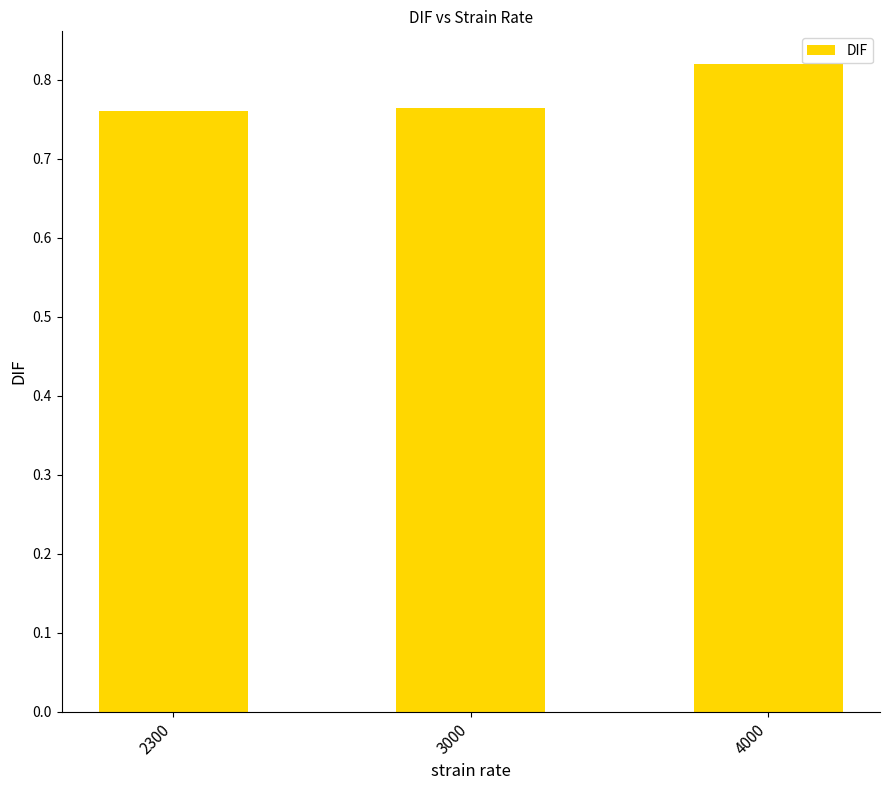

What is the sum of the values at 2300 and 3000?

1.5